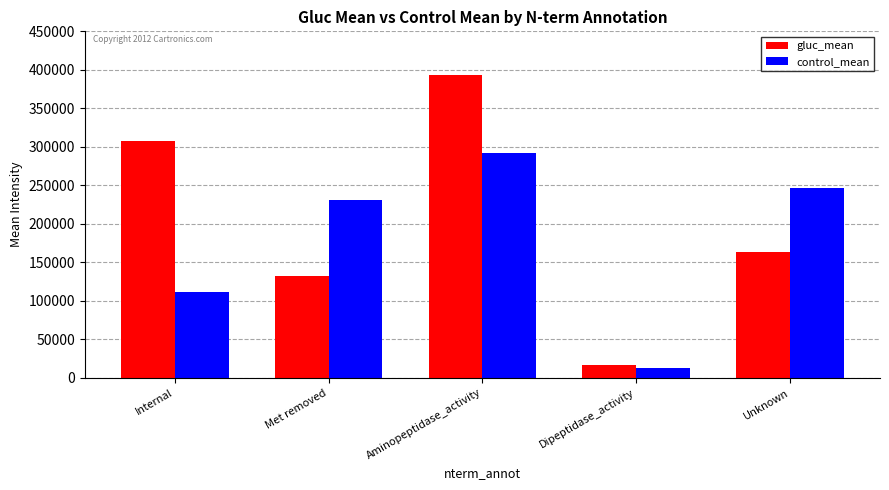

List the series in order of their overall mean, lowest first.

control_mean, gluc_mean